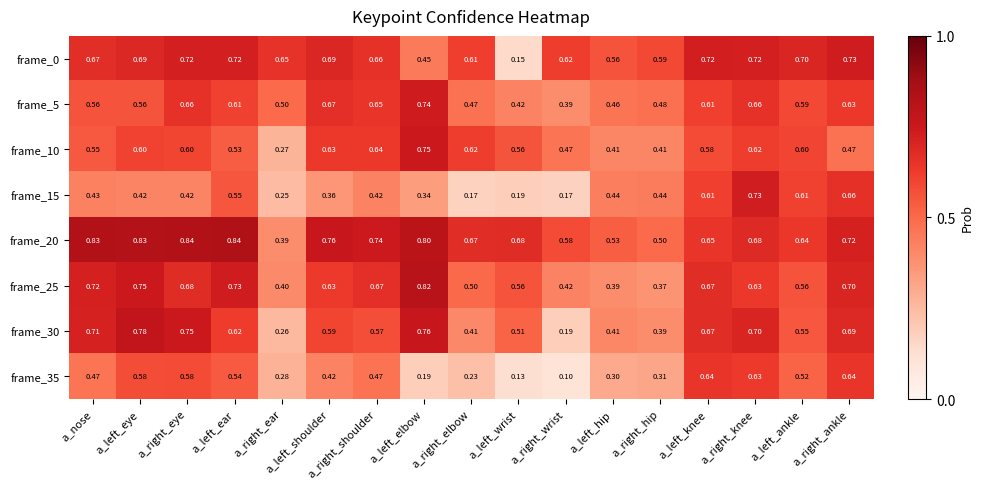

At which category is the sum across all series the highest?

a_right_knee